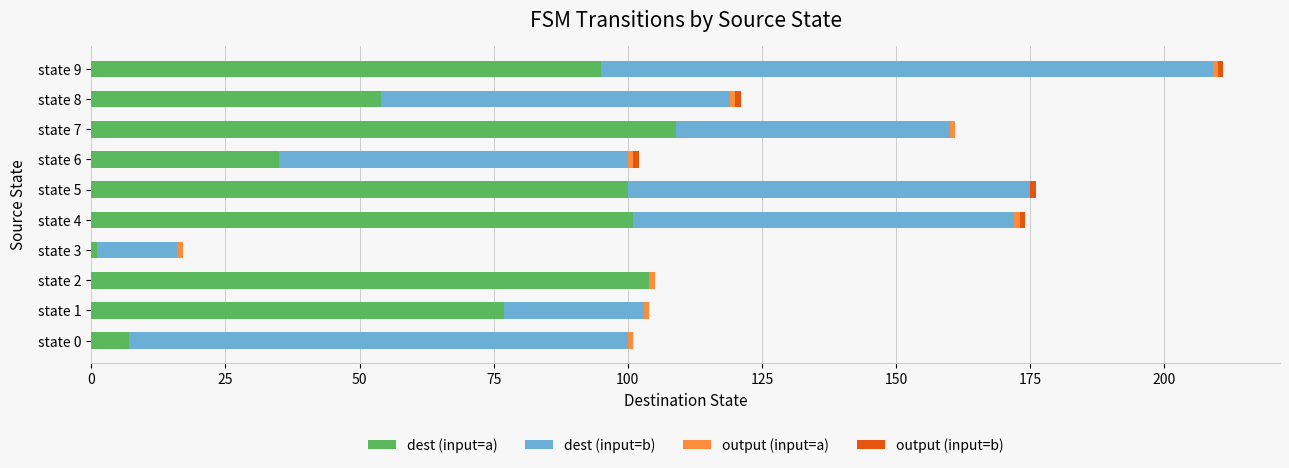

What is the maximum value for dest (input=a)?

109